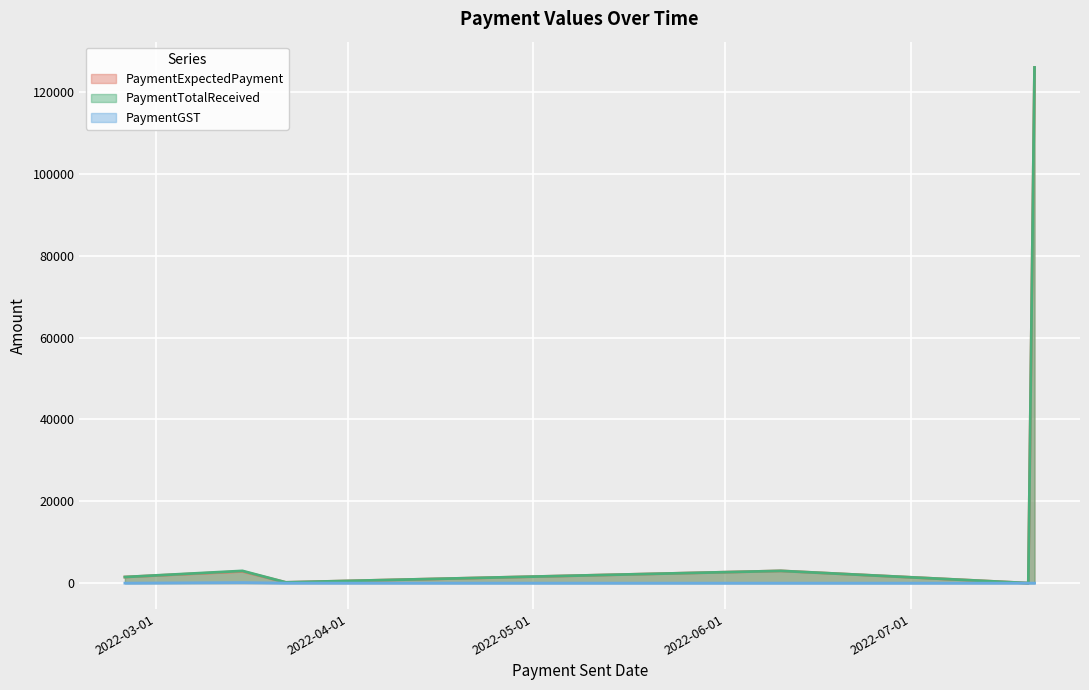

At which label does PaymentTotalReceived reach its minimum?

2022-07-20